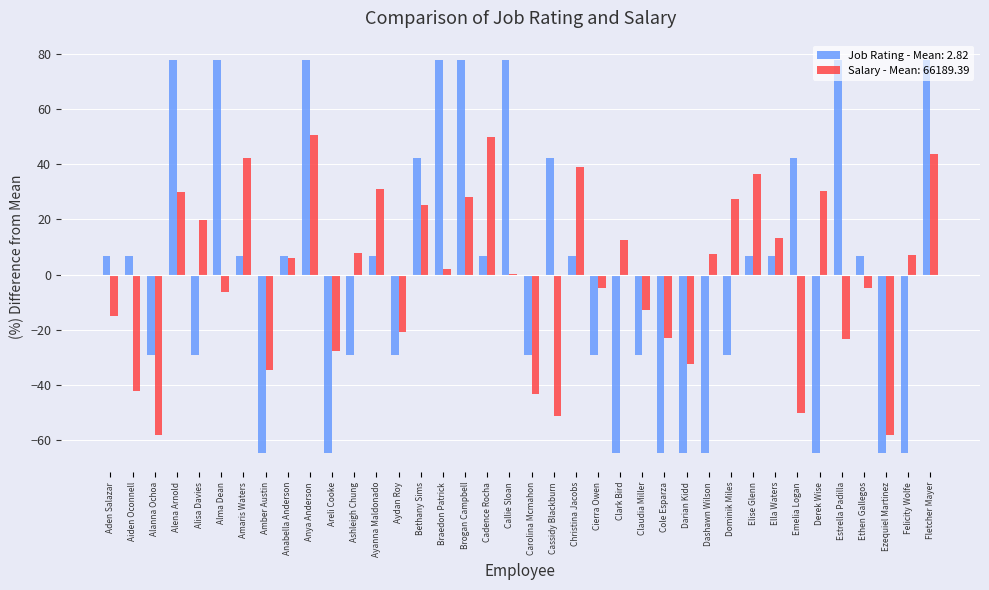

How many groups of bars are there?

38